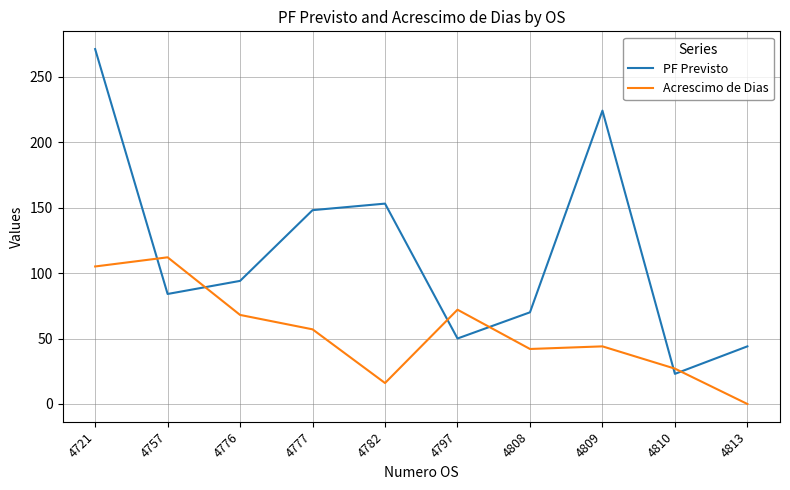

What are all the series names shown in the legend?

PF Previsto, Acrescimo de Dias